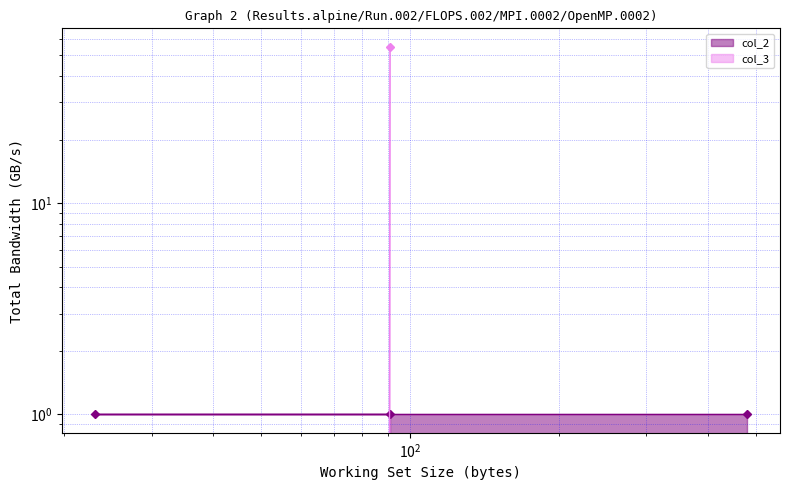

What is the maximum value shown in the chart?

55